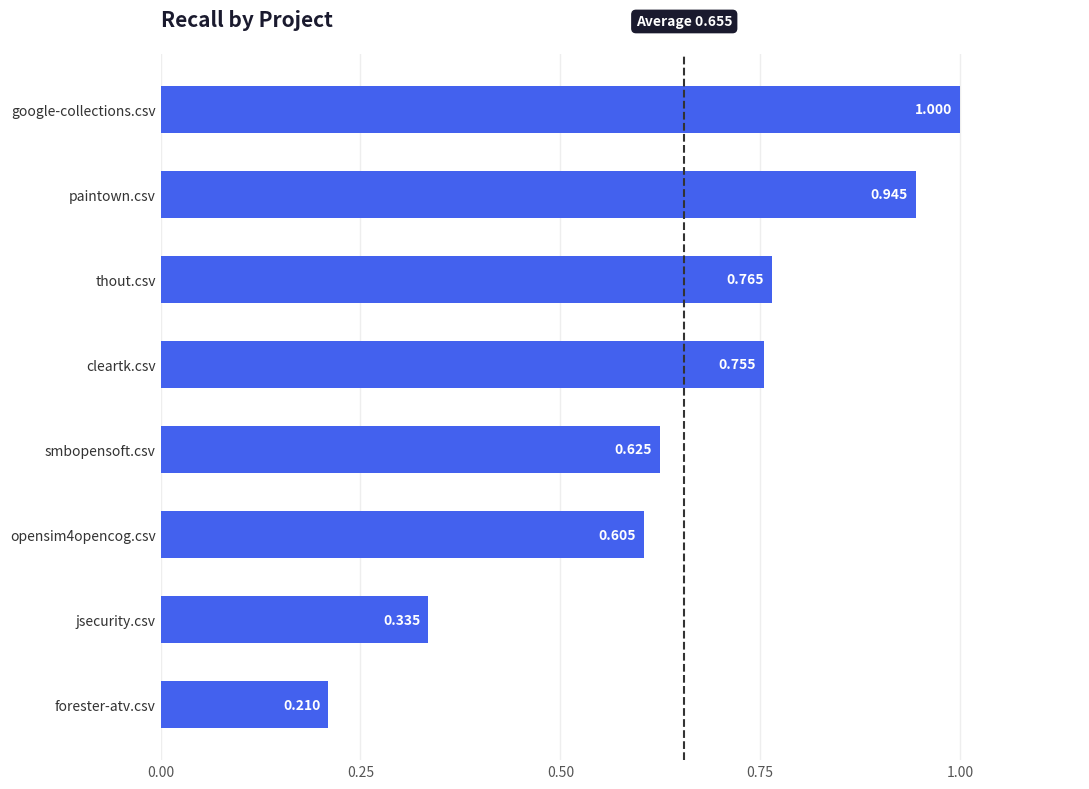

Which label corresponds to the smallest value in the chart?

forester-atv.csv